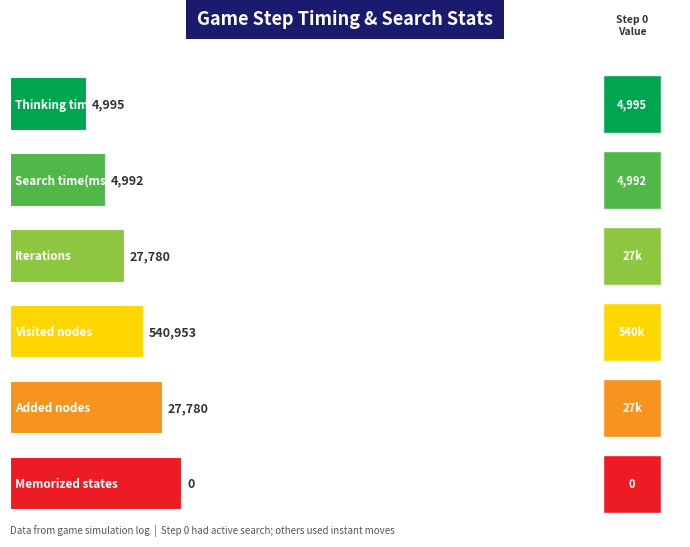

How many positive values does the Search time(ms) series have?

1